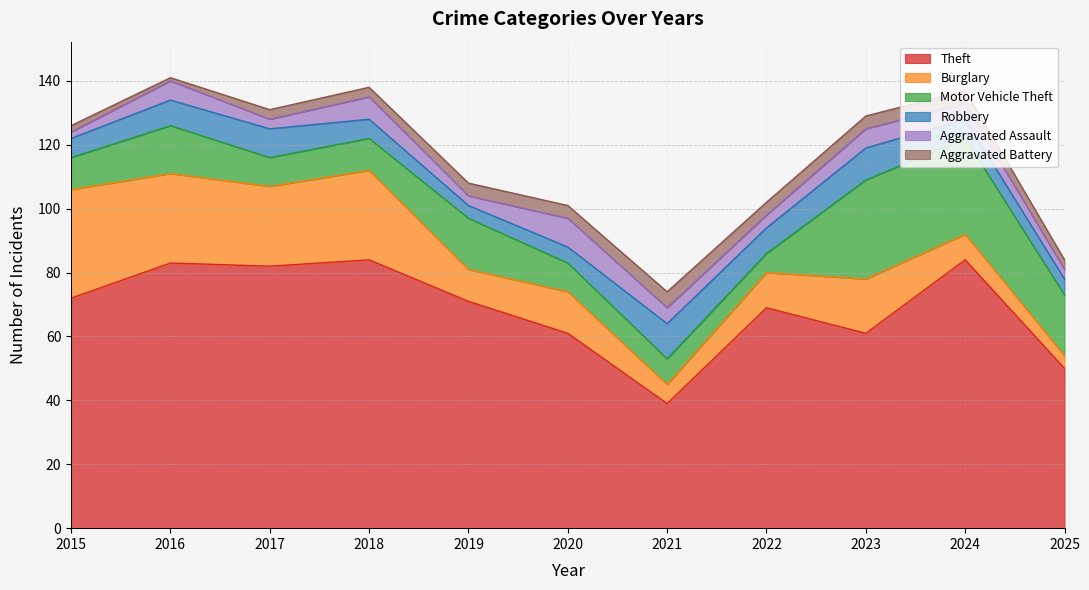

What is the minimum value shown in the chart?

1